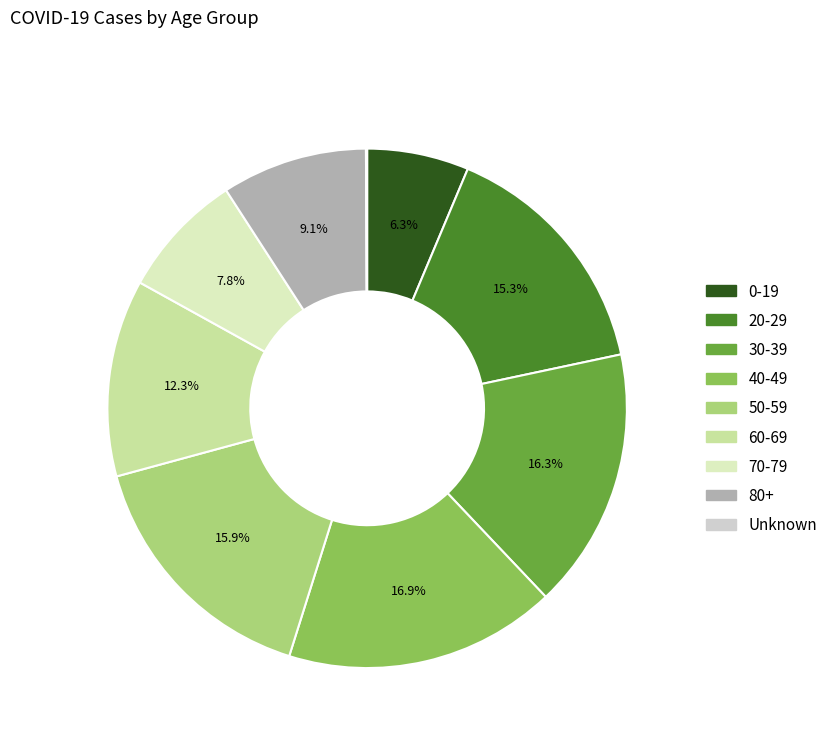

Does any single category account for the majority?

No